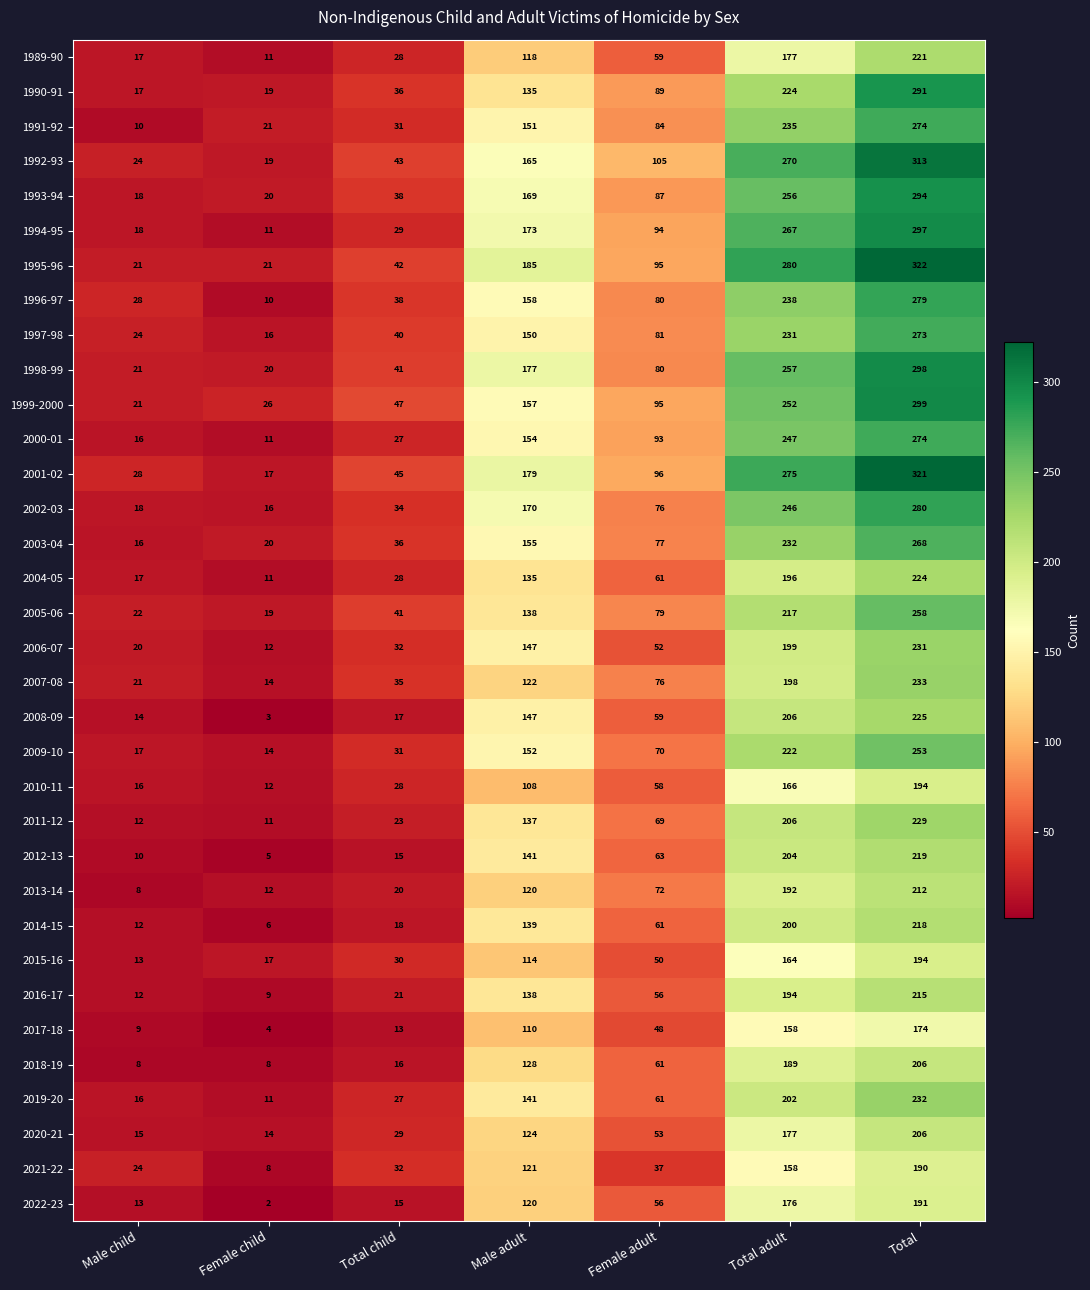

Which series changed the most between Male child and Total?

1995-96